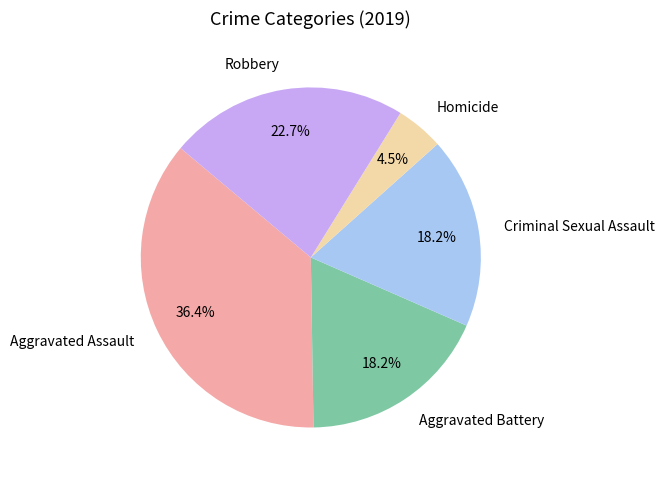

How many segments does this pie chart have?

5